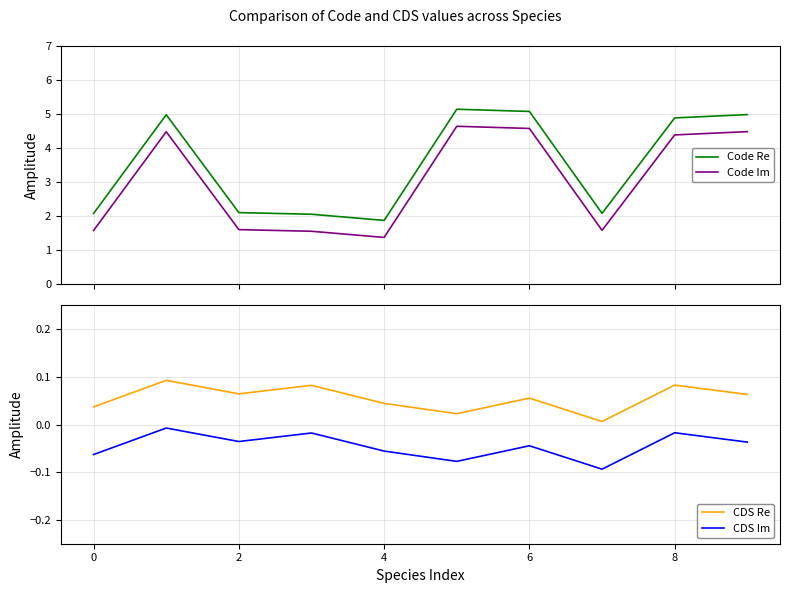

True or false: CDS Im has more than 1 interior local peaks.

True